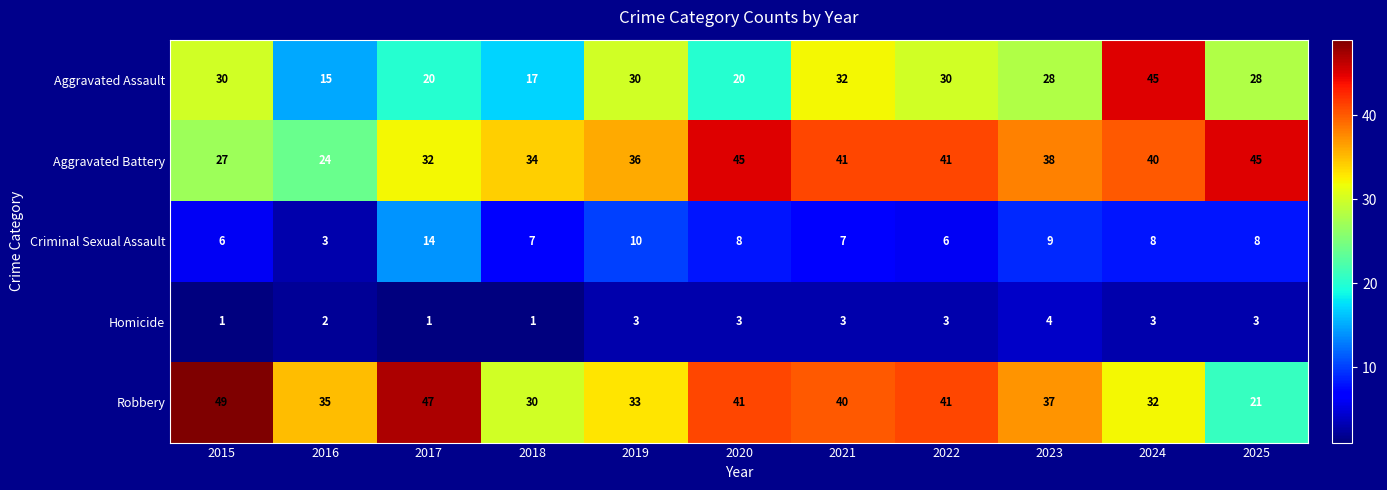

The Aggravated Assault series shows 7 at 2021. True or false?

False